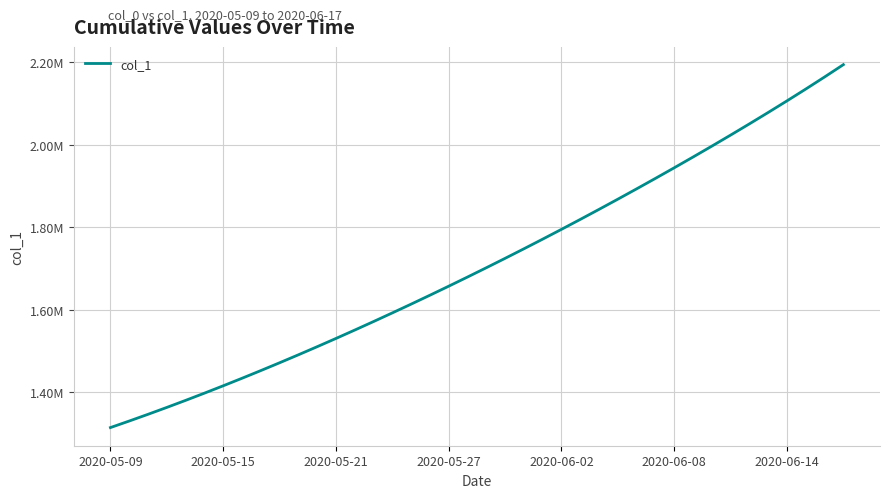

Is this an area chart (filled region under the line)?

No